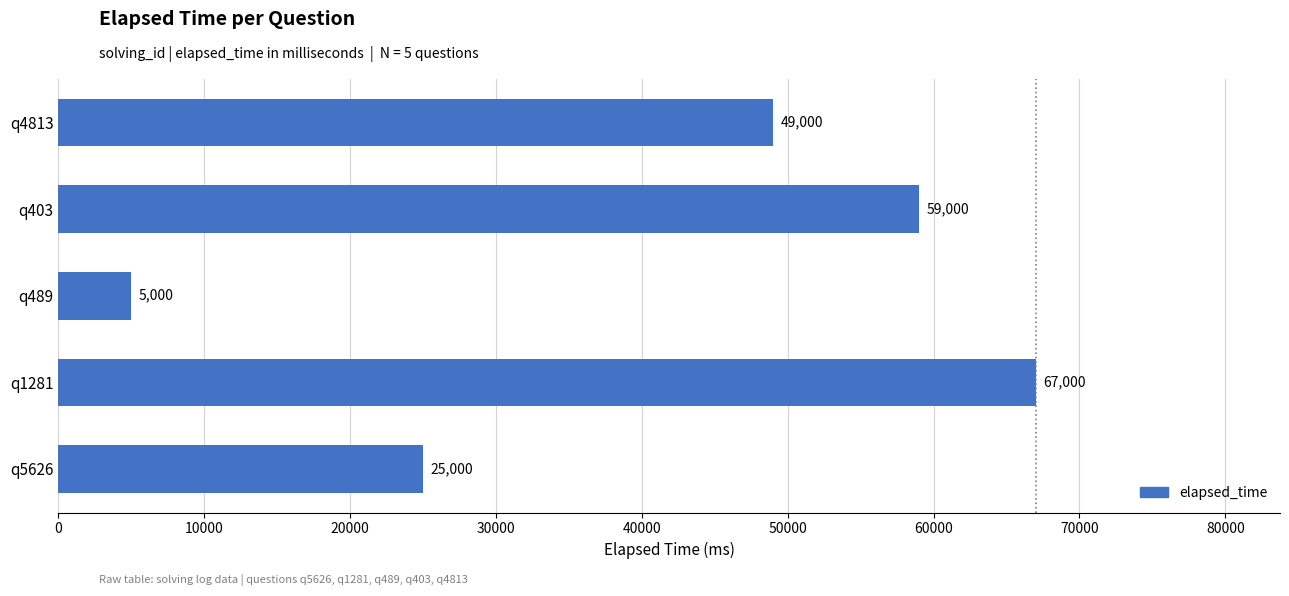

List the labels in order of value, smallest first.

q489, q5626, q4813, q403, q1281